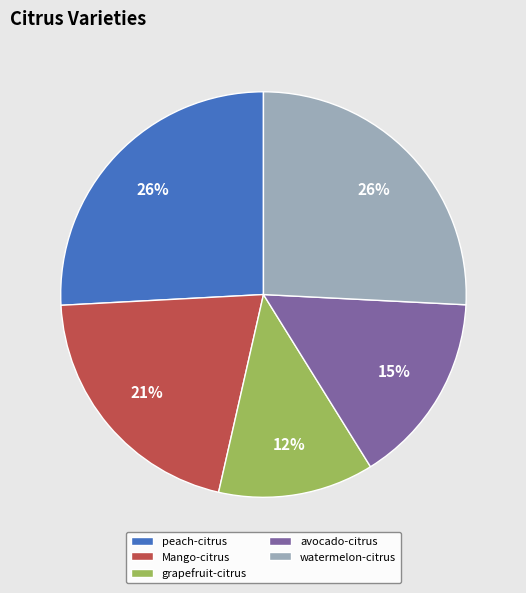

To the nearest percent, what is the combined percentage of watermelon-citrus and grapefruit-citrus?

38%